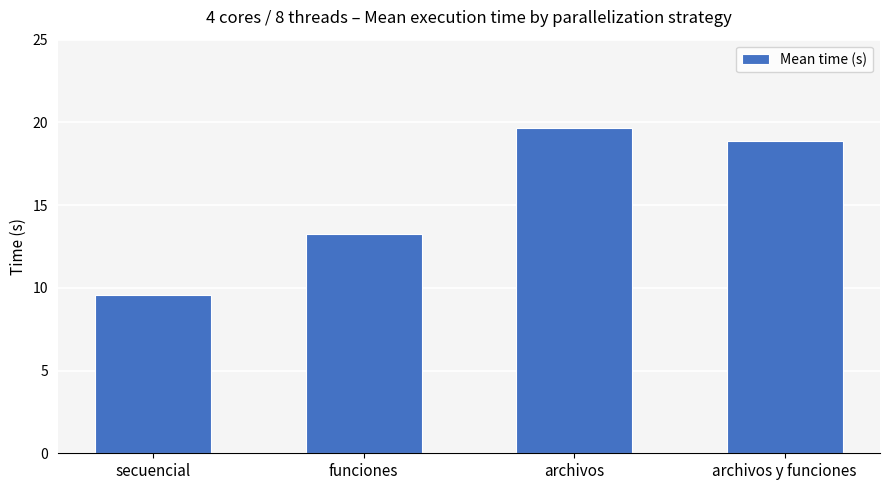

What is the label of the 3rd bar from the left?

archivos